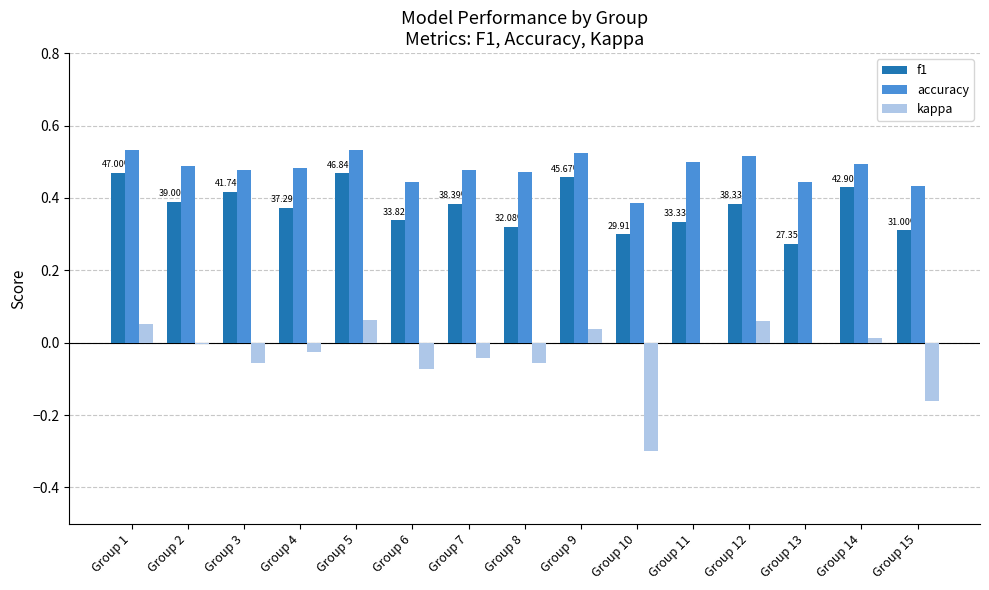

What is the sum of all f1 values?

5.6